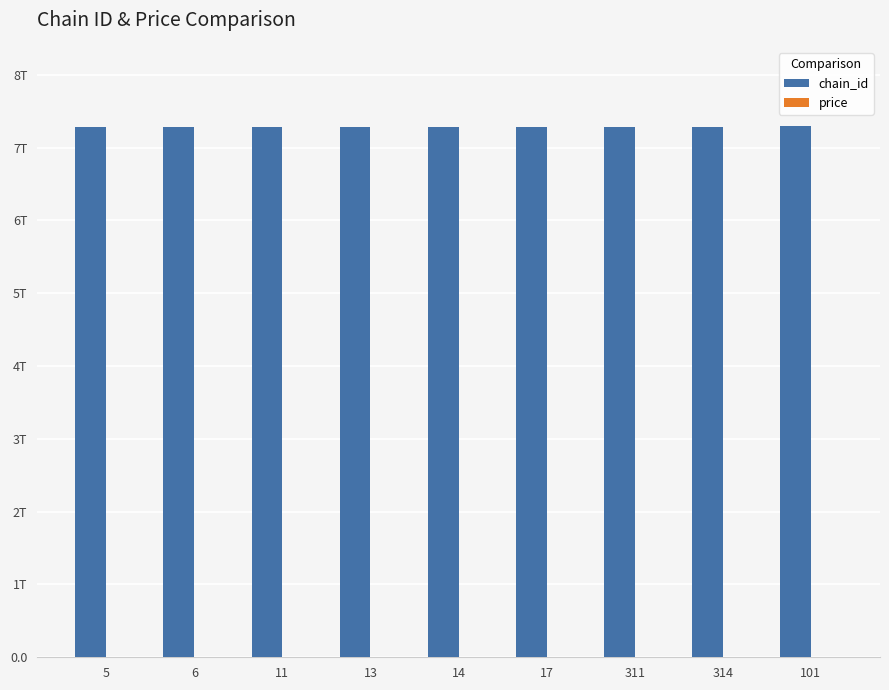

What position from the left is 11?

3